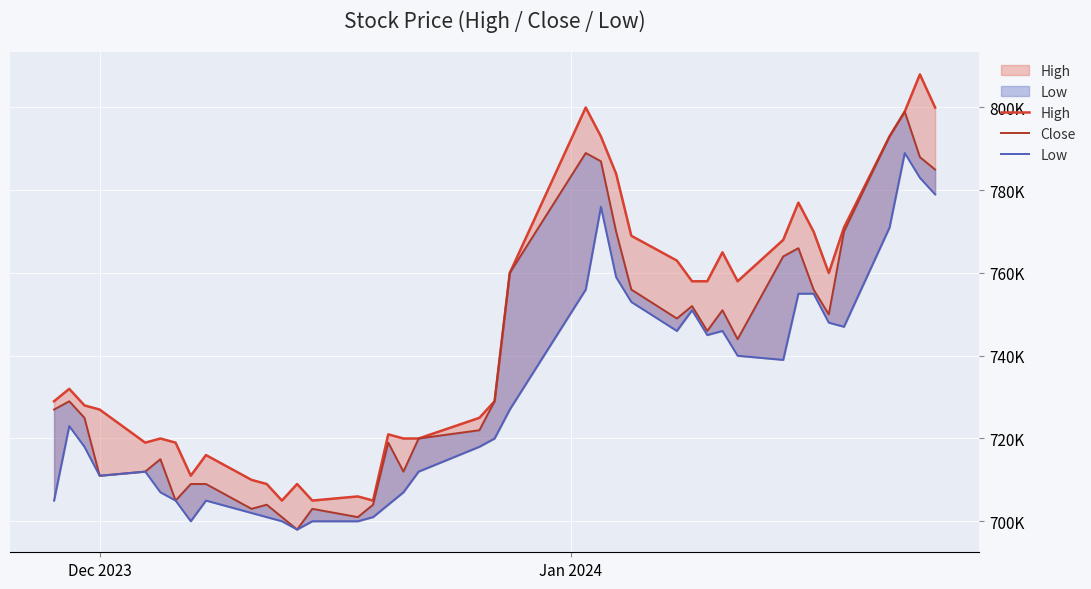

What is the difference between the maximum and minimum values in the Low series?

91000